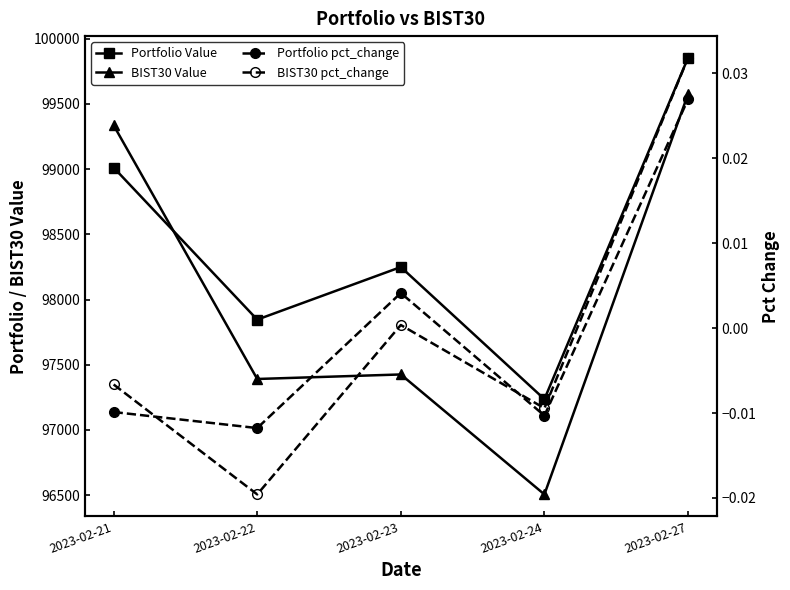

What is the difference between the Portfolio Value values at 2023-02-22 and 2023-02-24?

609.8